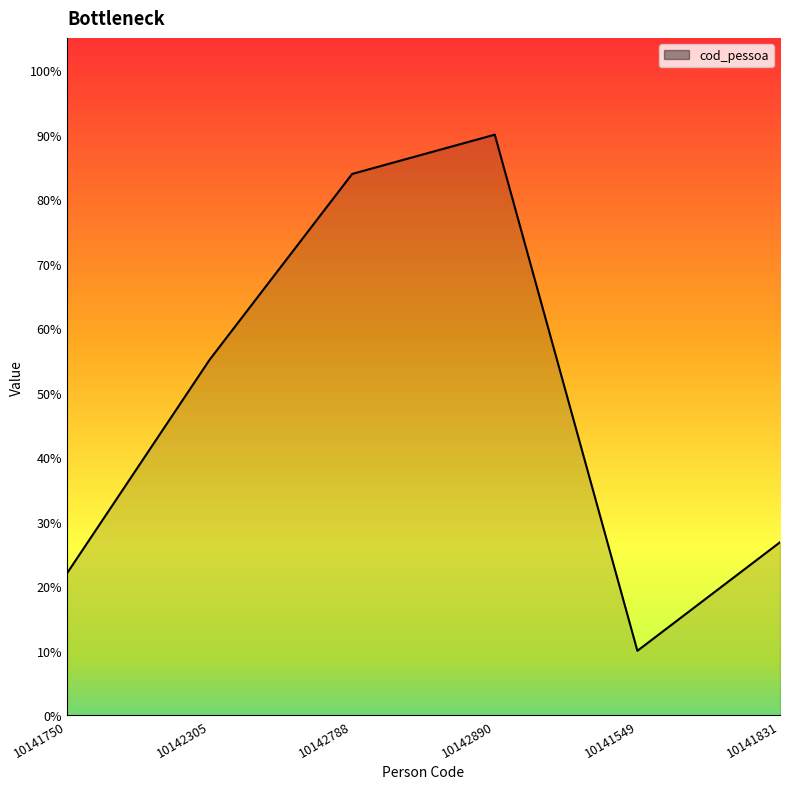

Rank the categories by value from highest to lowest.

10142890, 10142788, 10142305, 10141831, 10141750, 10141549